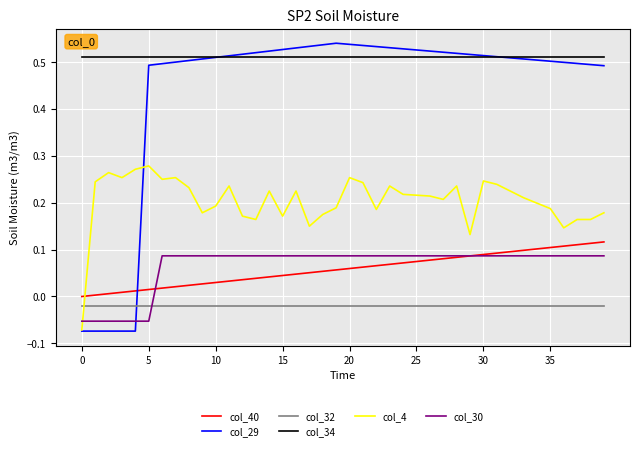

Does the chart display data point markers on the line(s)?

No